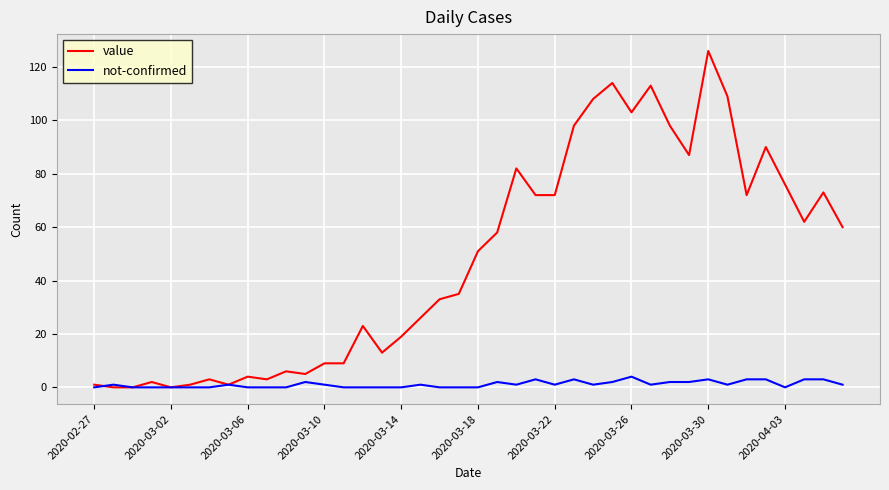

List the series in order of their peak value, lowest first.

not-confirmed, value